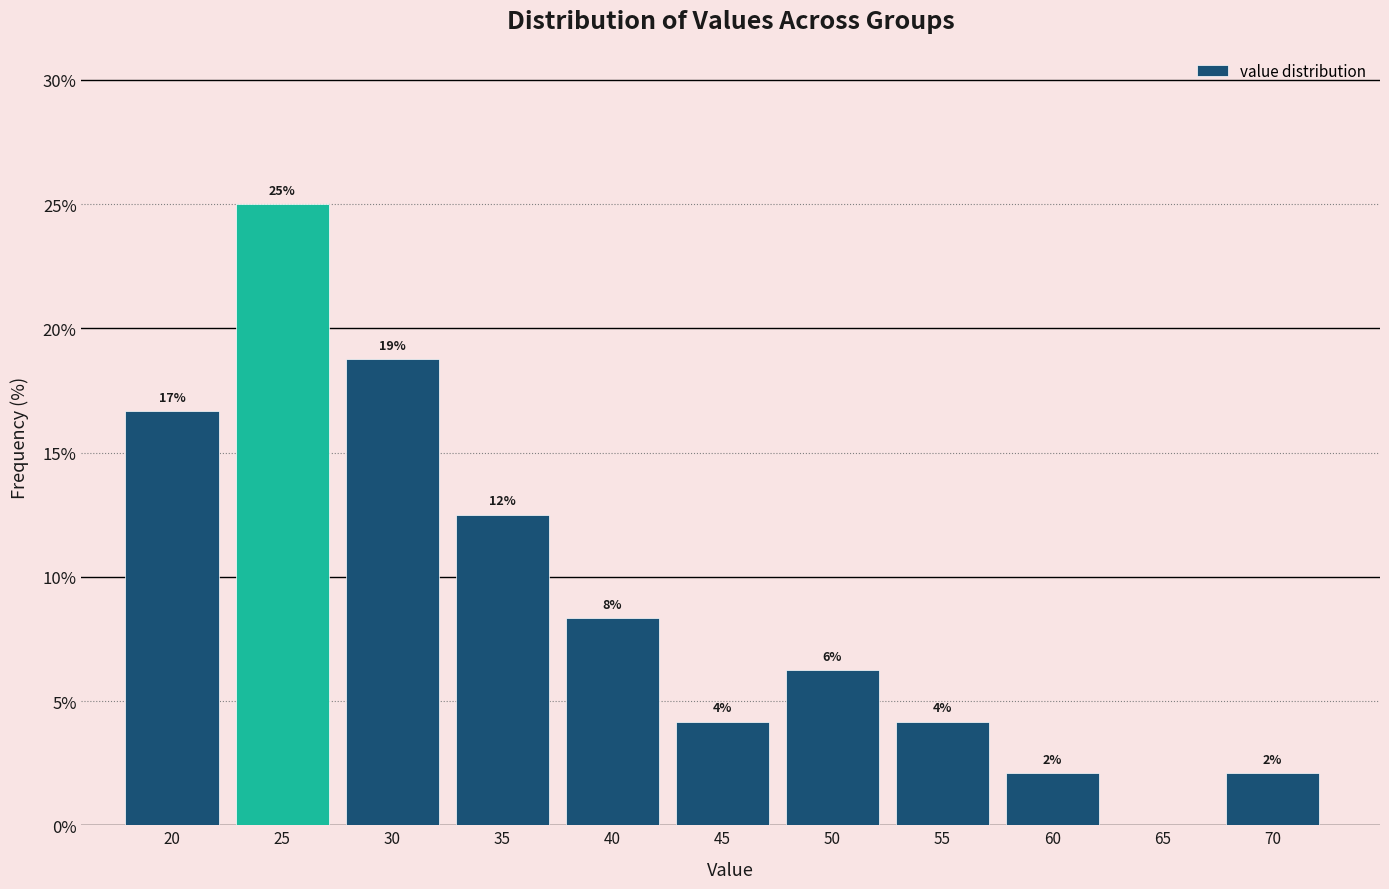

Are the bars horizontal?

No